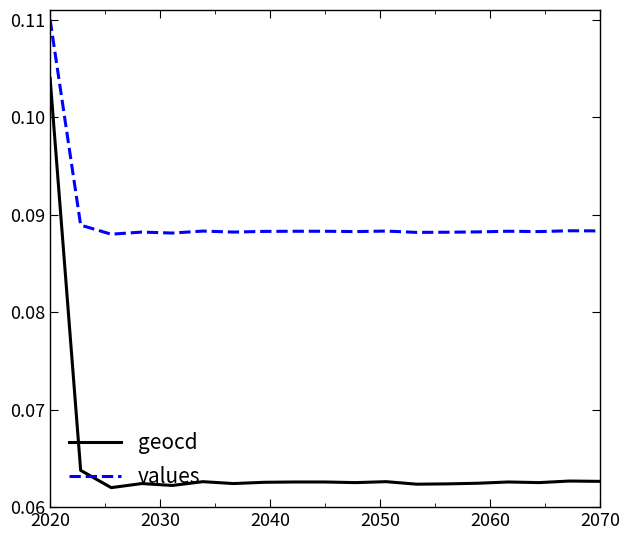

Which series has the largest total across all categories?

values